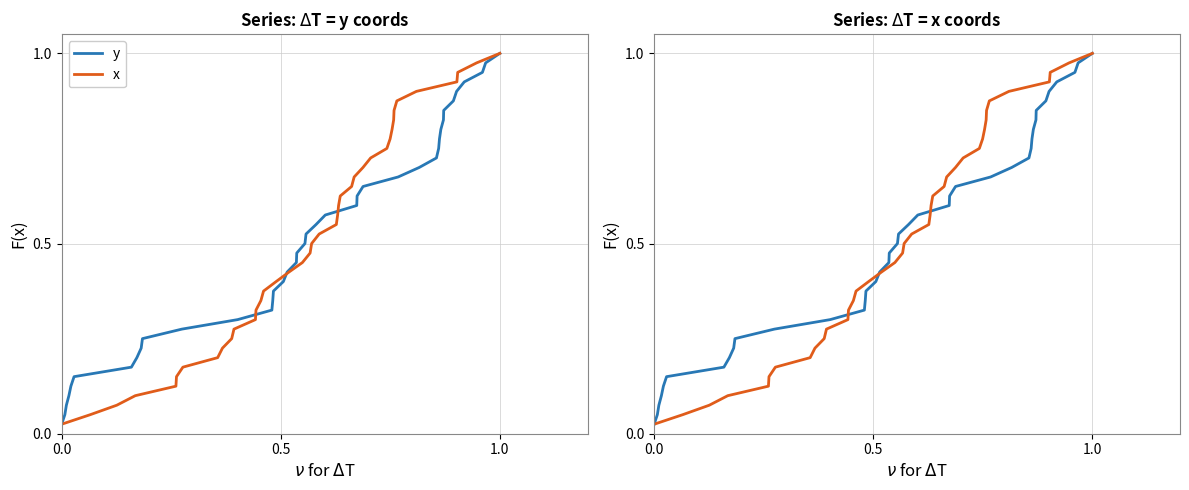

Which series has the largest total across all categories?

y